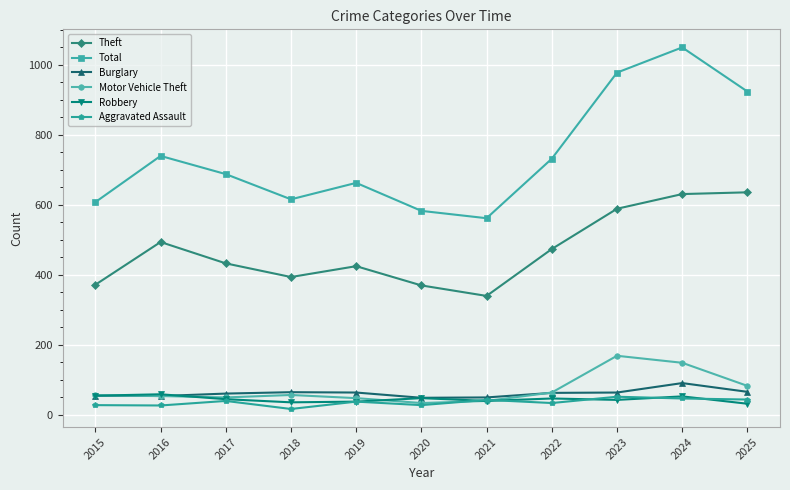

Where is Motor Vehicle Theft nearest to the value 100?

2025